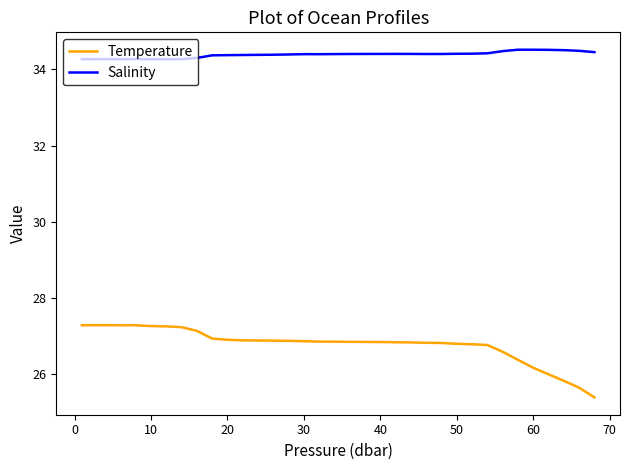

Which series has the largest total across all categories?

Salinity